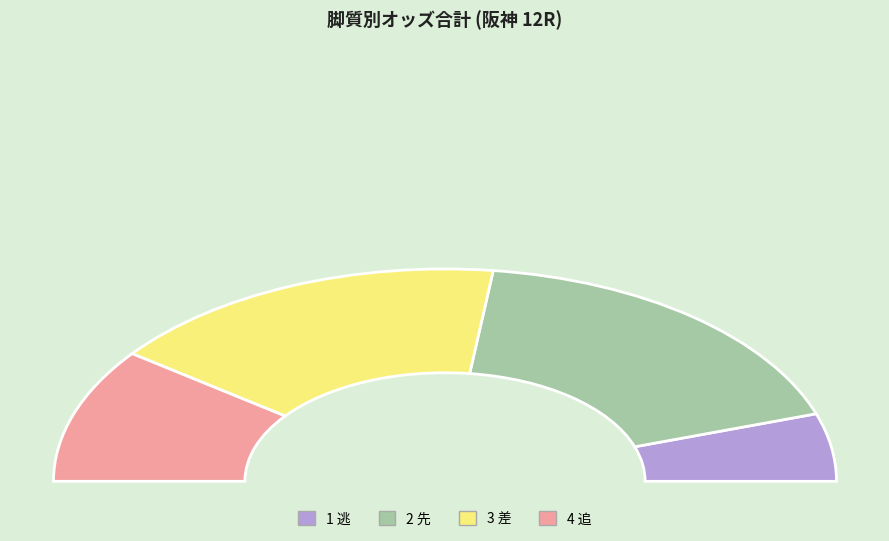

The 4 追 slice represents 26% of the pie. True or false?

False